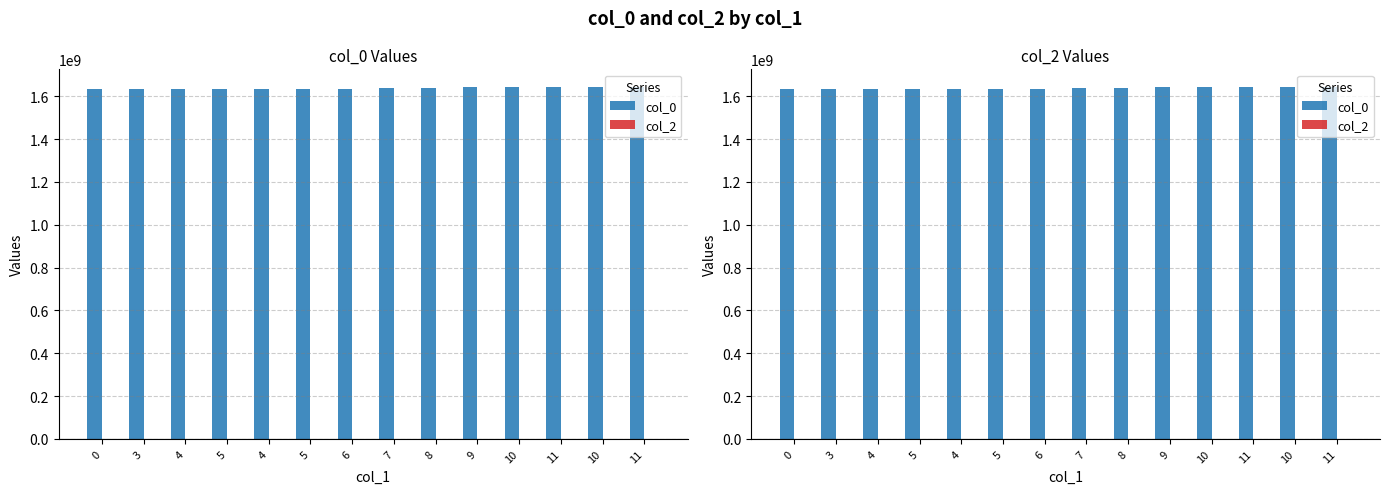

Reading left to right, what are all the values shown in this chart?

col_0: 0=1632832810	3=1635505714	4=1635509292	5=1635512912	4=1635516553	5=1635520138	6=1635523696	7=1637064513	8=1639430055	9=1641949950	10=1642479123	11=1642698706	10=1642803112	11=1643217189
col_2: 0=0	3=0	4=0	5=0	4=0	5=0	6=0	7=0	8=0	9=0	10=0	11=0	10=0	11=0